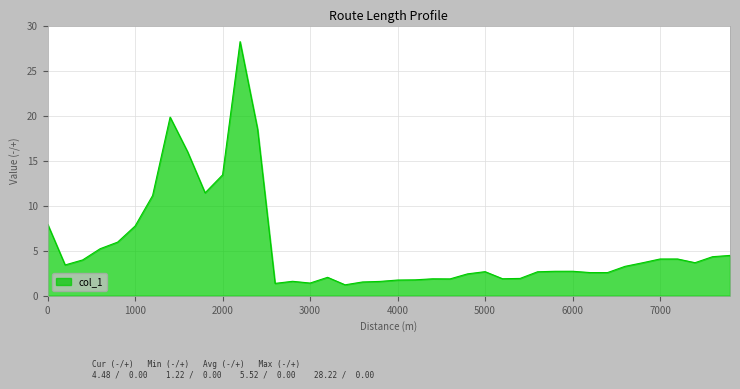

What is the maximum value shown in the chart?

28.2